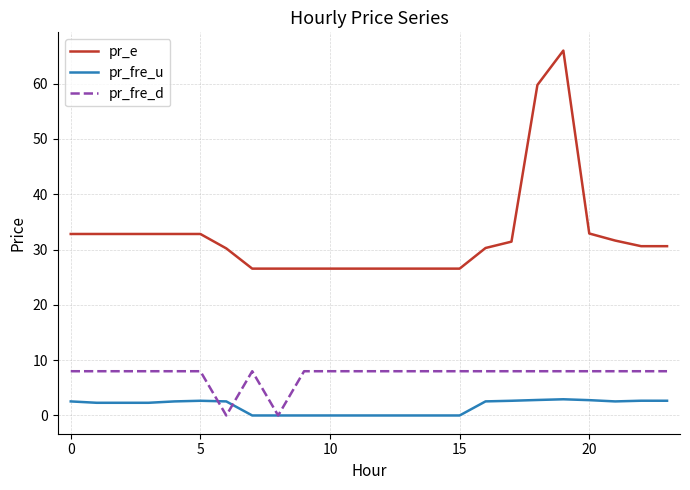

List the series in order of their peak value, highest first.

pr_e, pr_fre_d, pr_fre_u